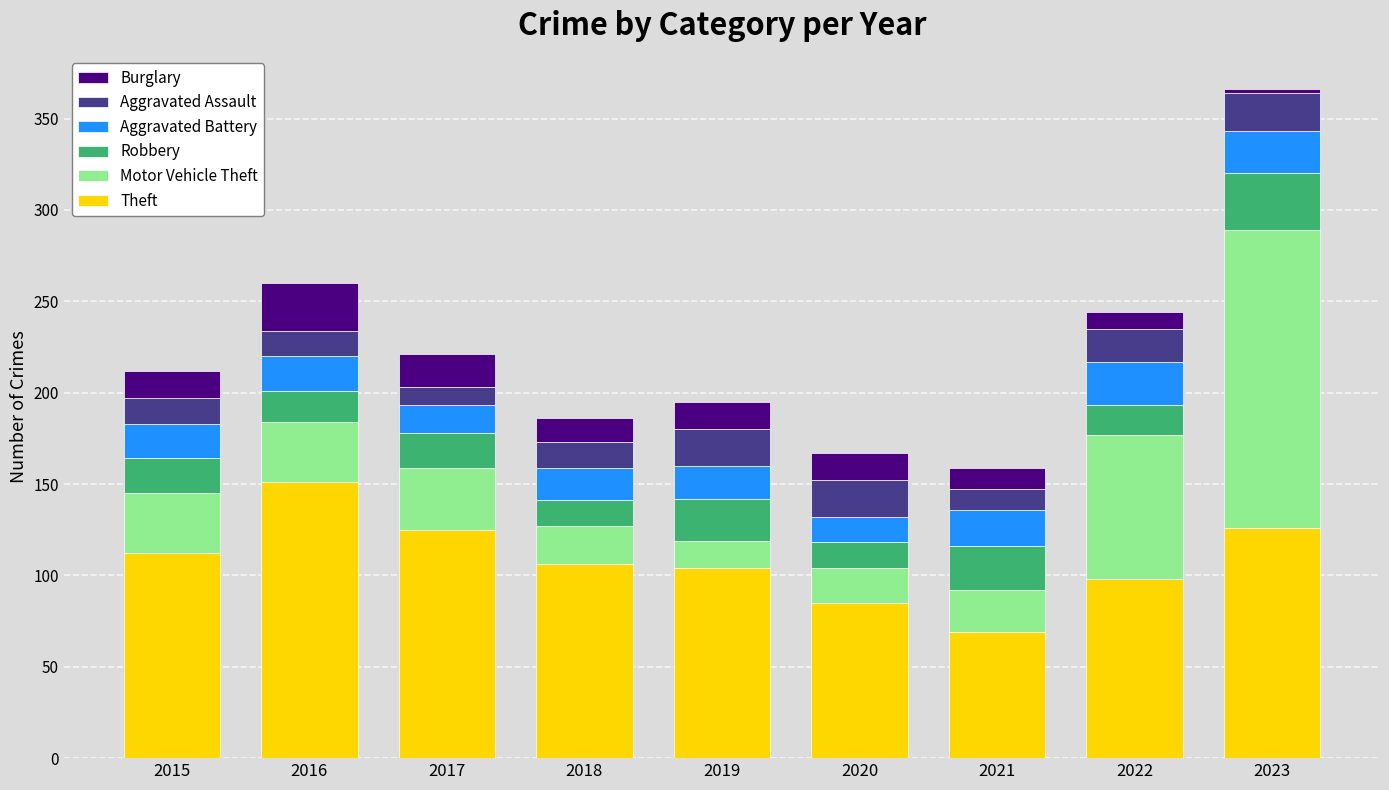

What is the sum of the Theft values at 2022 and 2020?

183